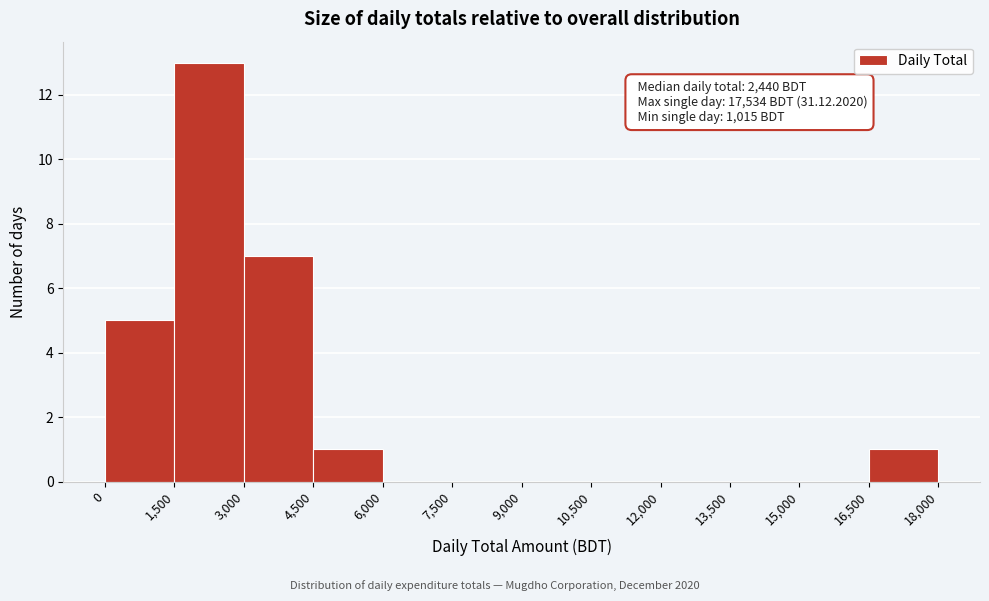

Over which range of the x-axis is the bar tallest?

1,500 to 3,000